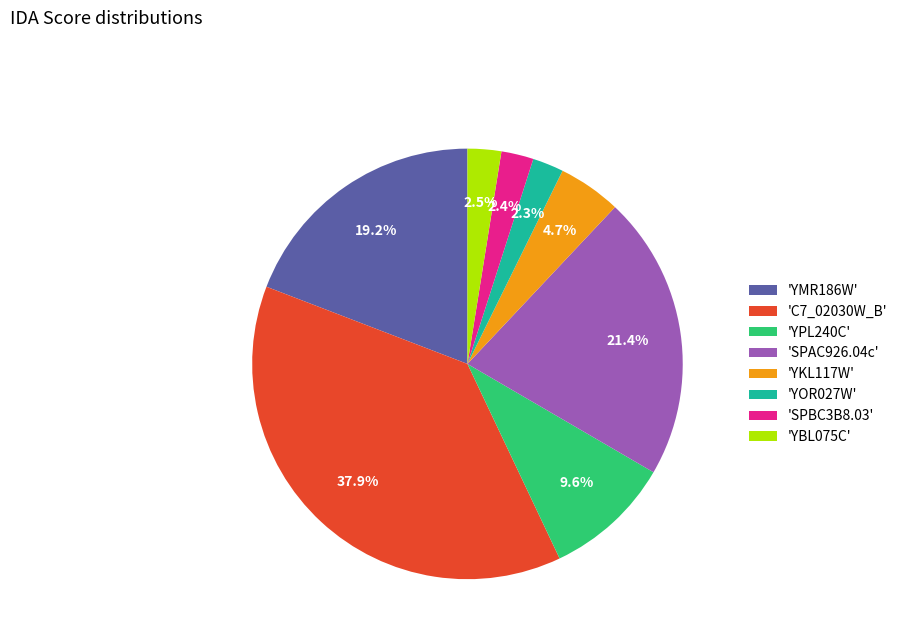

What is the largest slice in the pie chart?

'C7_02030W_B'